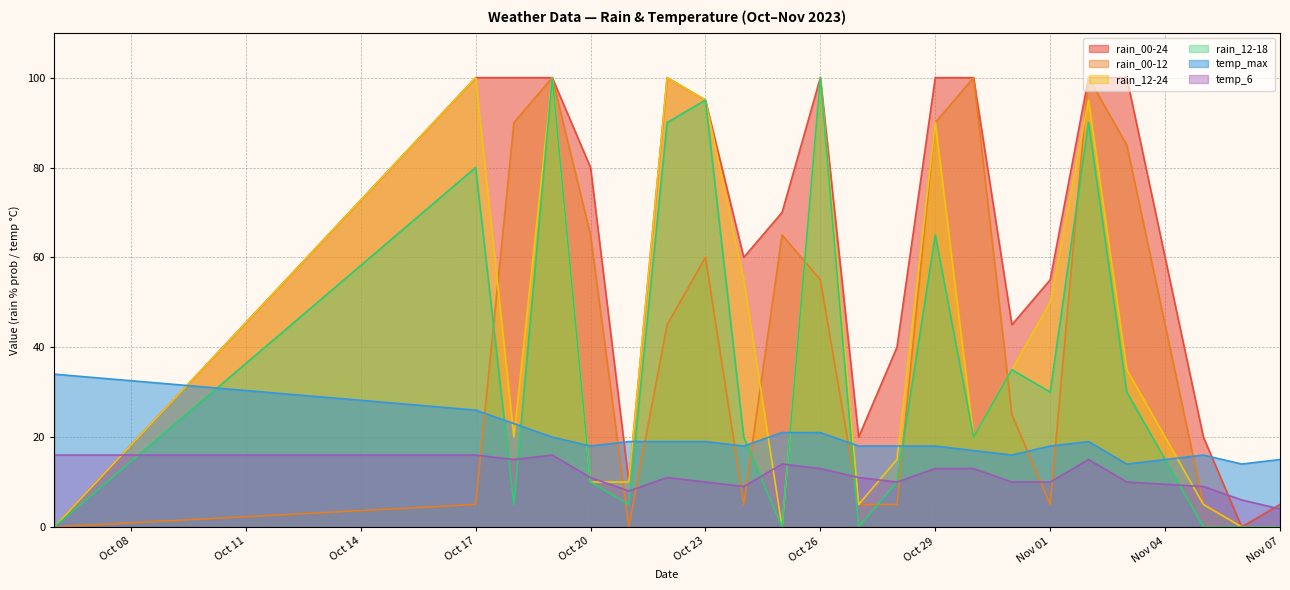

Which series has the largest total across all categories?

rain_00-24